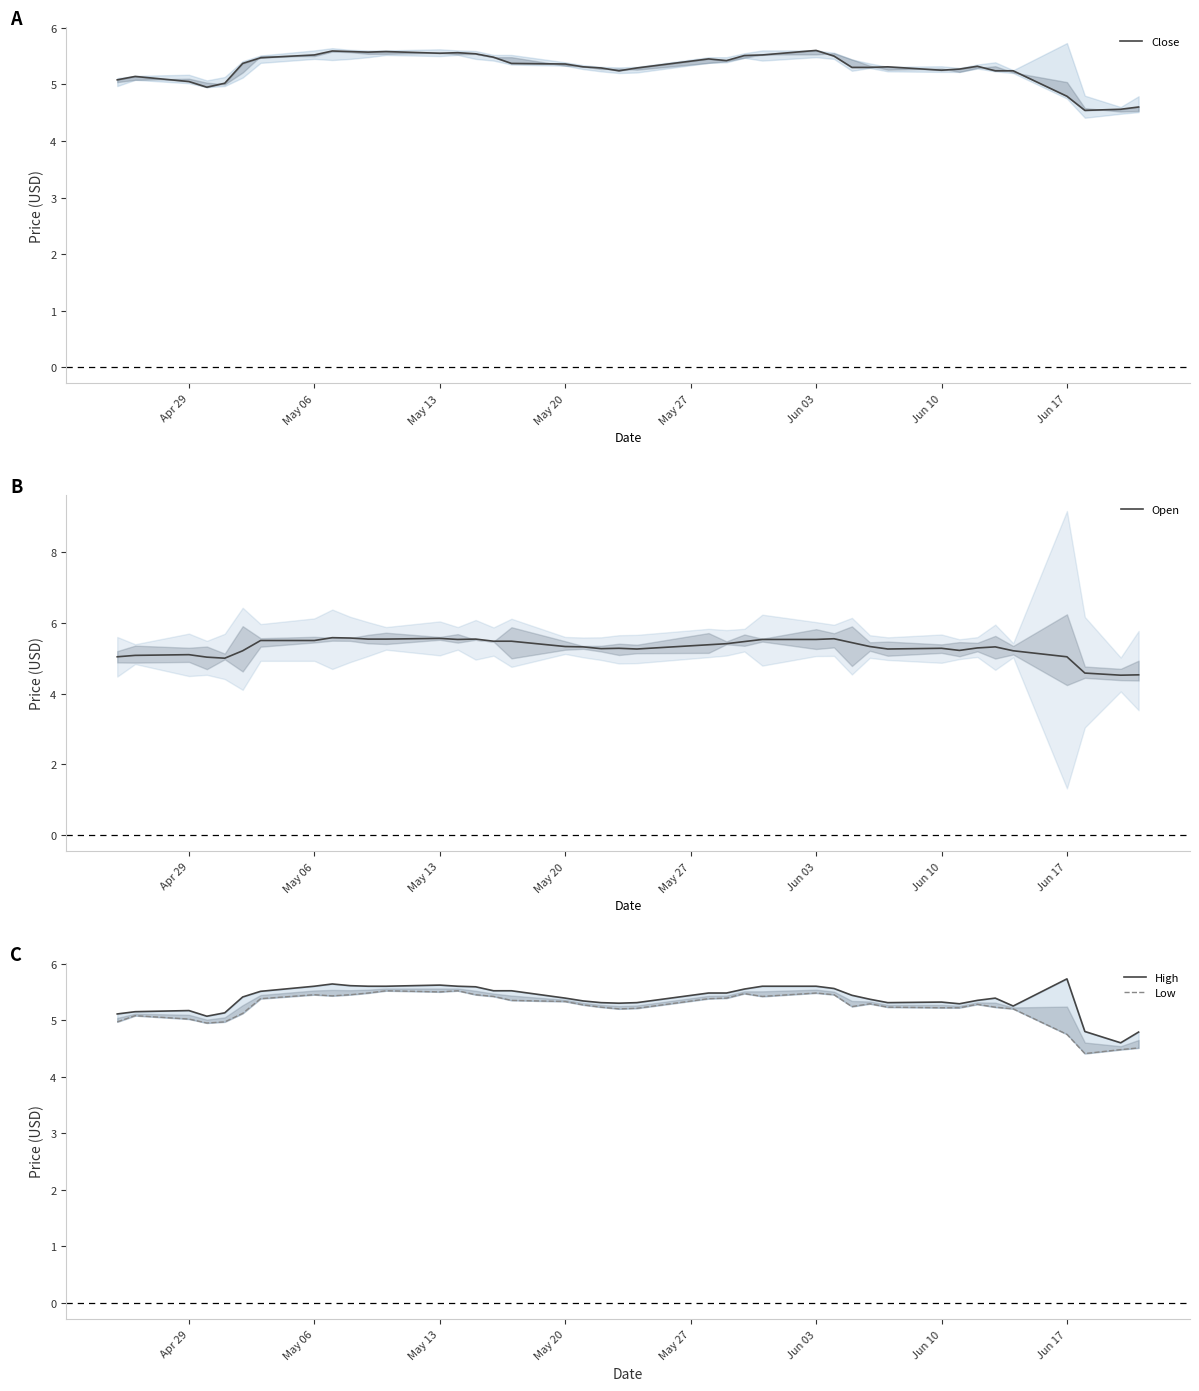

How many interior local peaks does the Low series have?

8